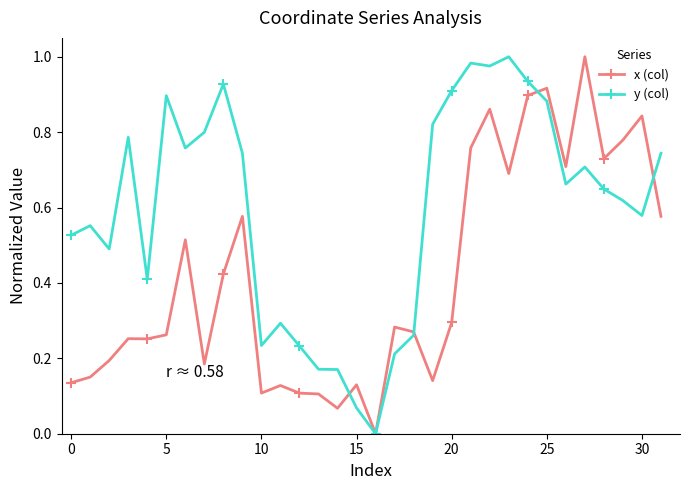

True or false: x (col) has more than 2 points higher than both neighbors.

True